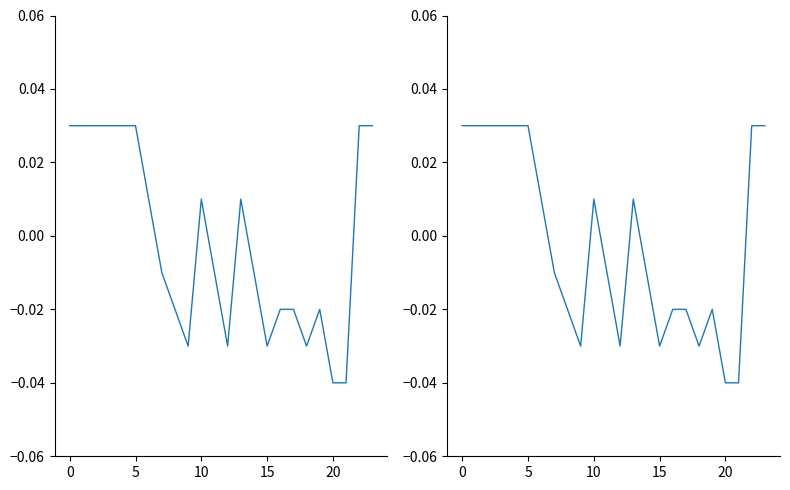

How many interior local valleys (lower than both neighbors) does the data have?

4